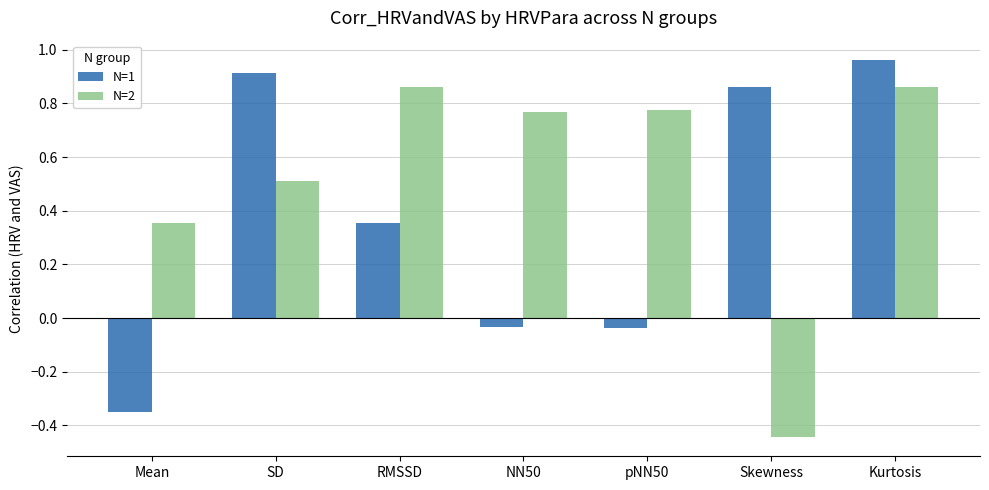

How many bars are there in total?

14